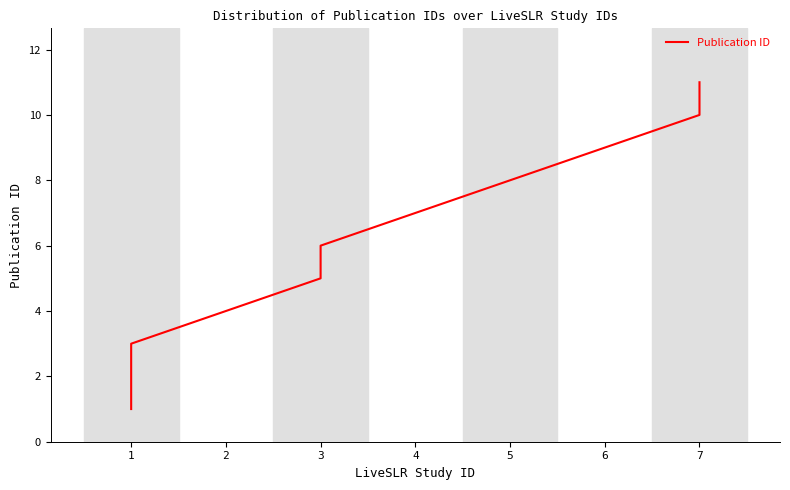

How many lines are shown in the chart?

1